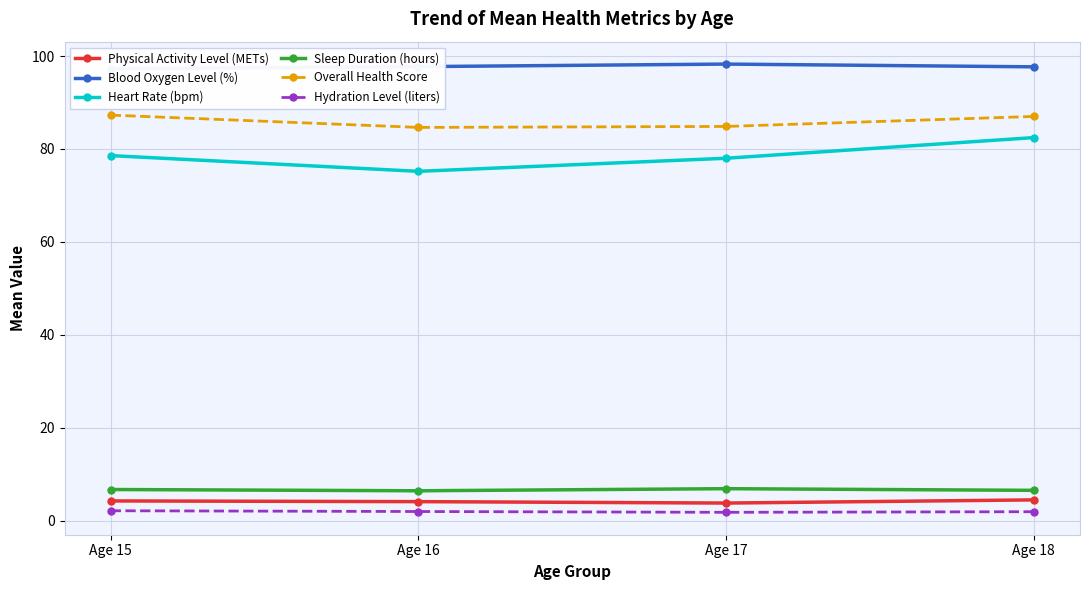

Is this an area chart (filled region under the line)?

No